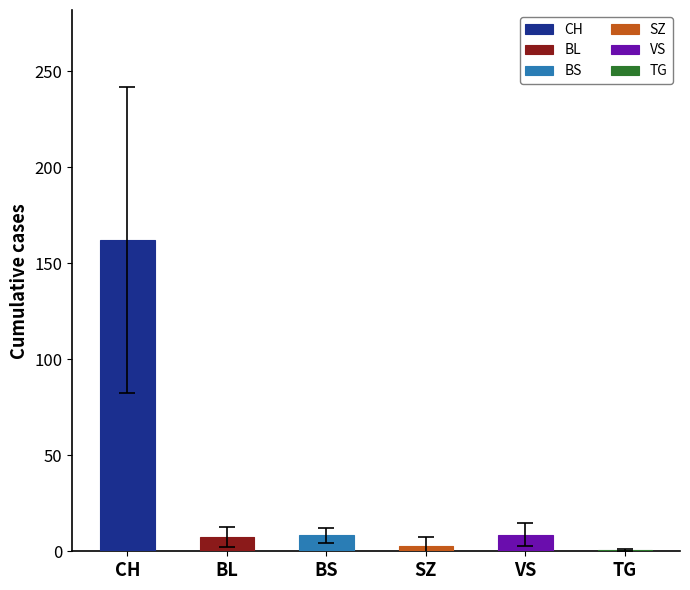

Is it true that BS equals 4 at 14?

False